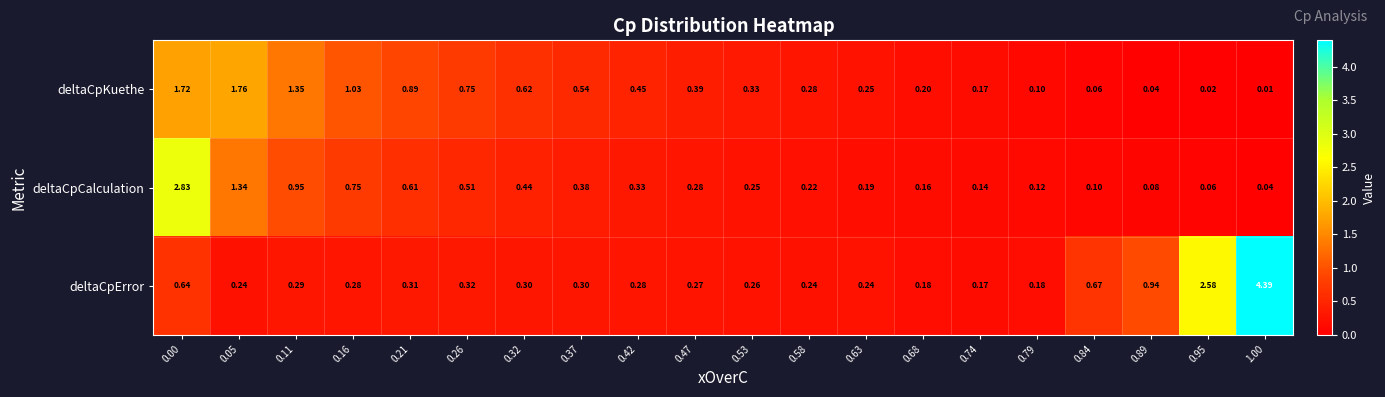

Is the value of deltaCpCalculation at 0.32 greater than the value of deltaCpError at 0.00?

No